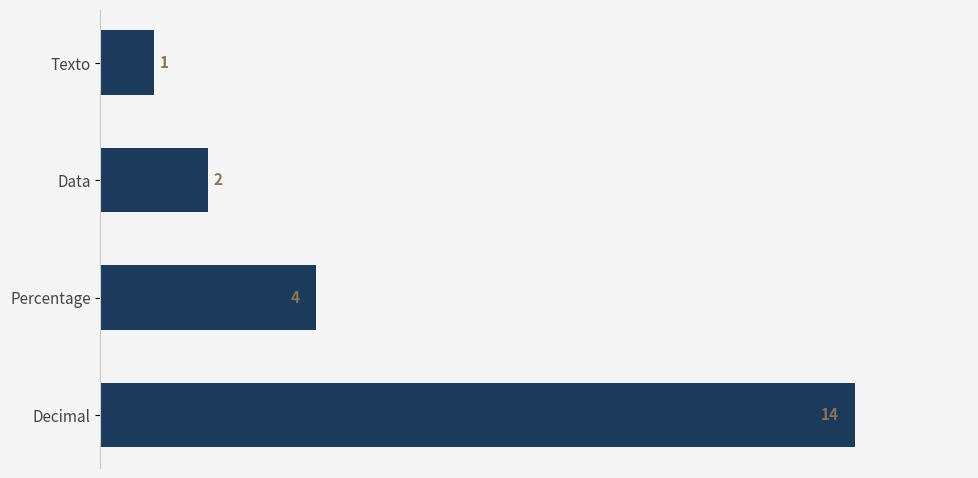

What is the difference between the maximum and second lowest values?

12